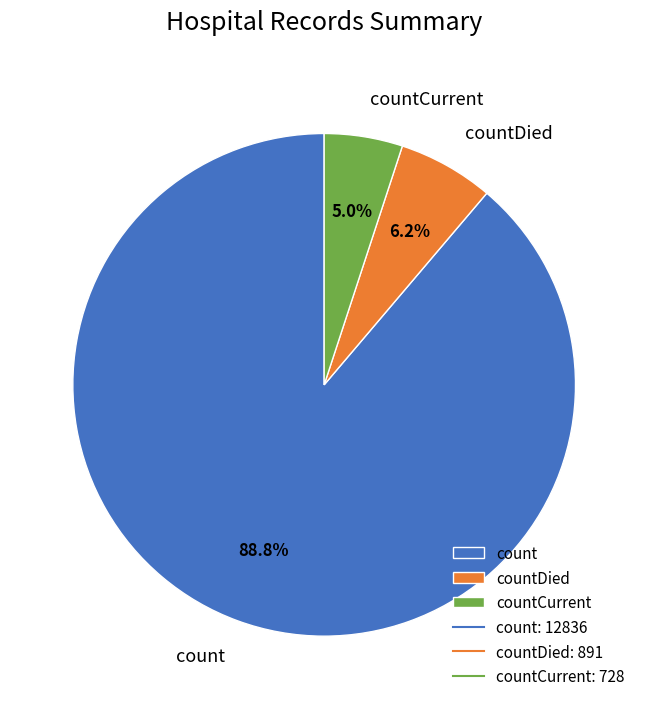

Which category has the biggest portion of the pie?

count